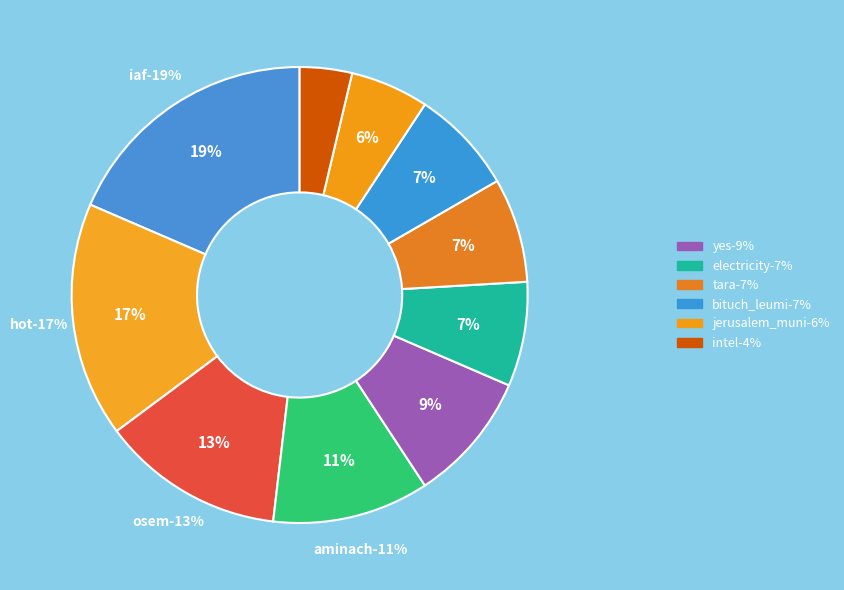

What is the smallest slice in the pie chart?

intel